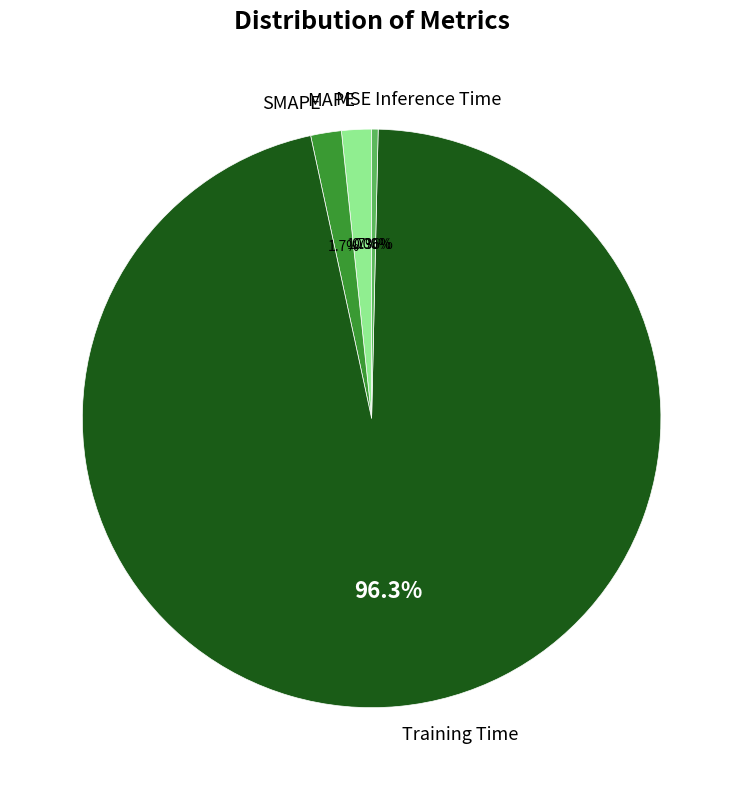

Between SMAPE and Inference Time, which is larger?

SMAPE